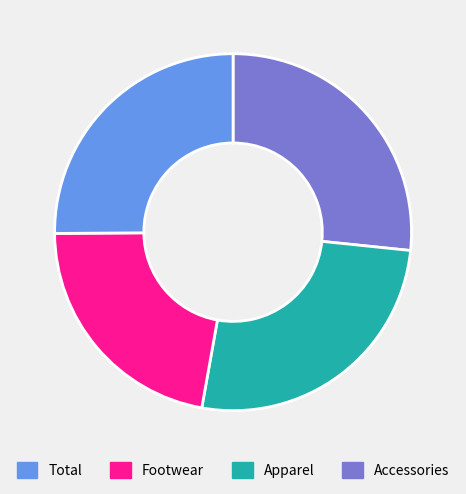

Is there any slice that represents more than half of the pie?

No